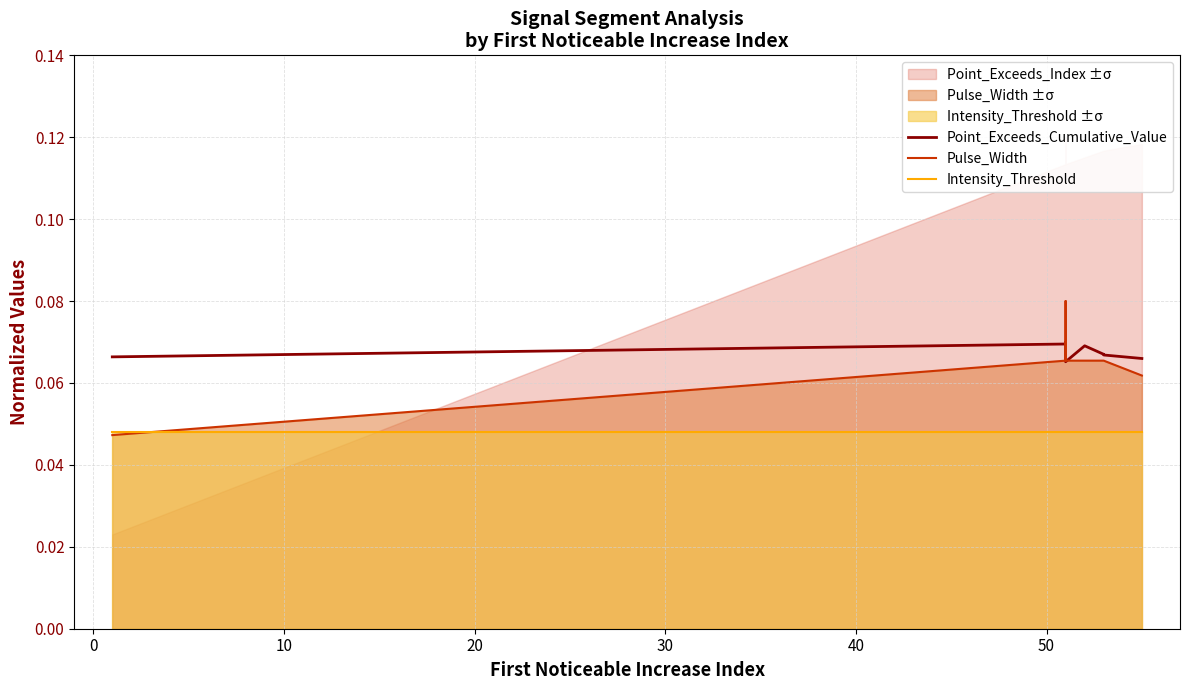

How many interior local peaks does the Point_Exceeds_Cumulative_Value series have?

2